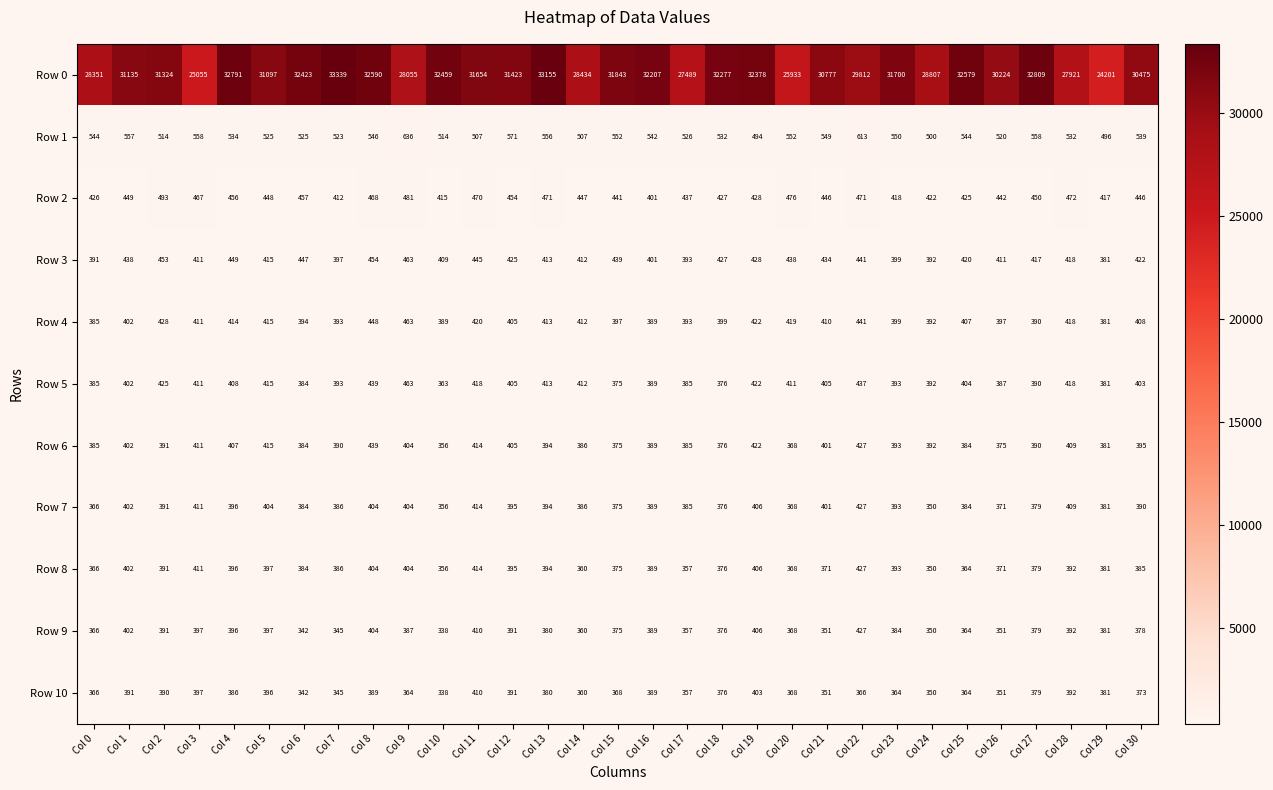

What is the total value across all series at Col 9?

32524